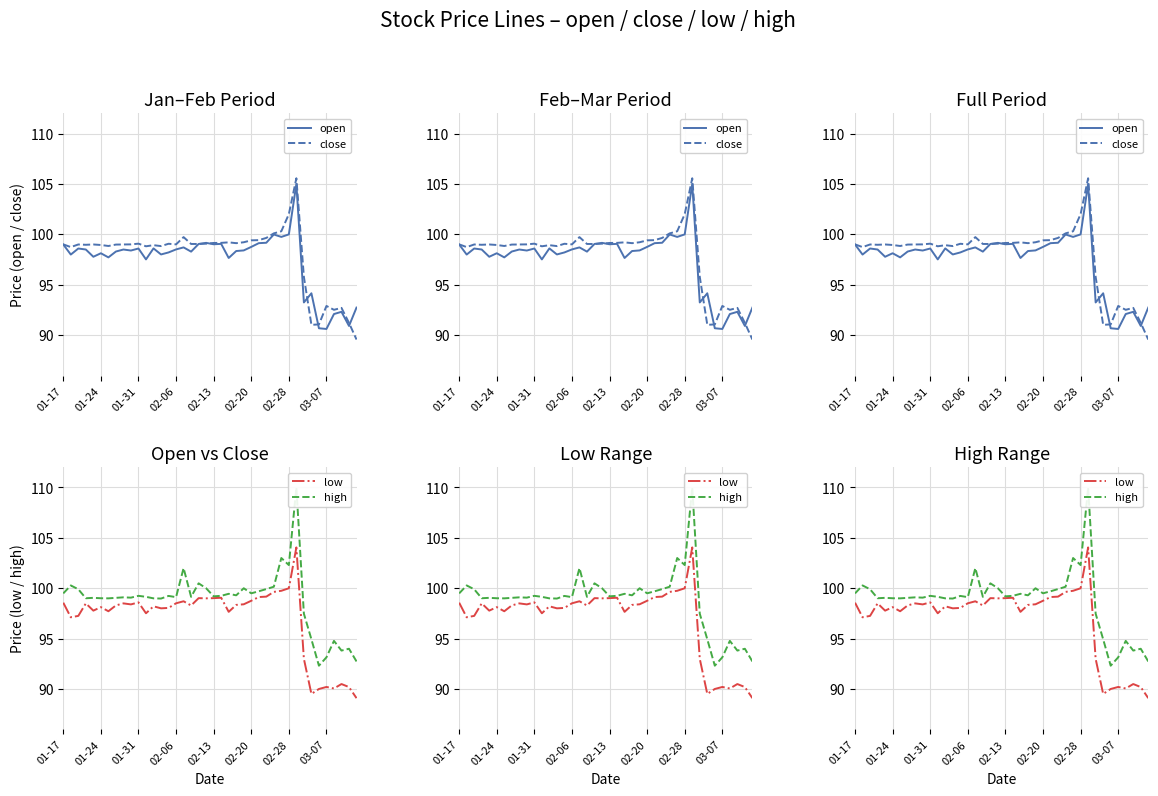

True or false: open and high cross at least once.

False